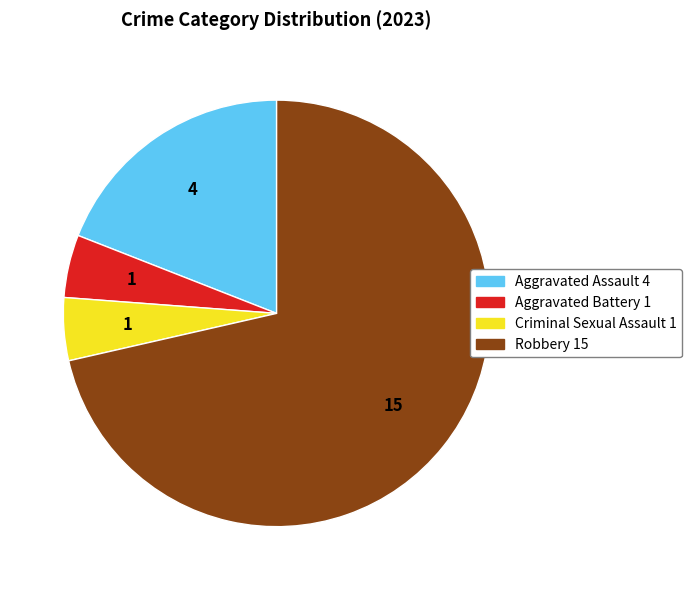

Between Criminal Sexual Assault and Robbery, which is larger?

Robbery